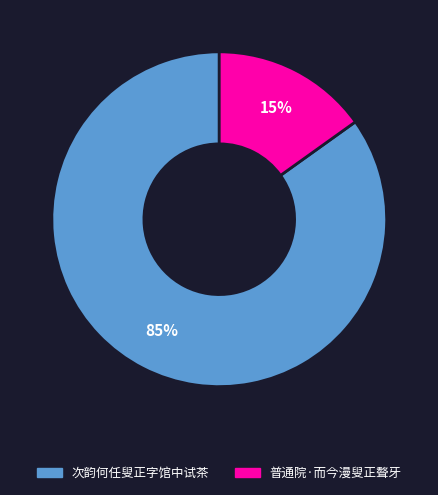

Count the number of slices in the pie.

2